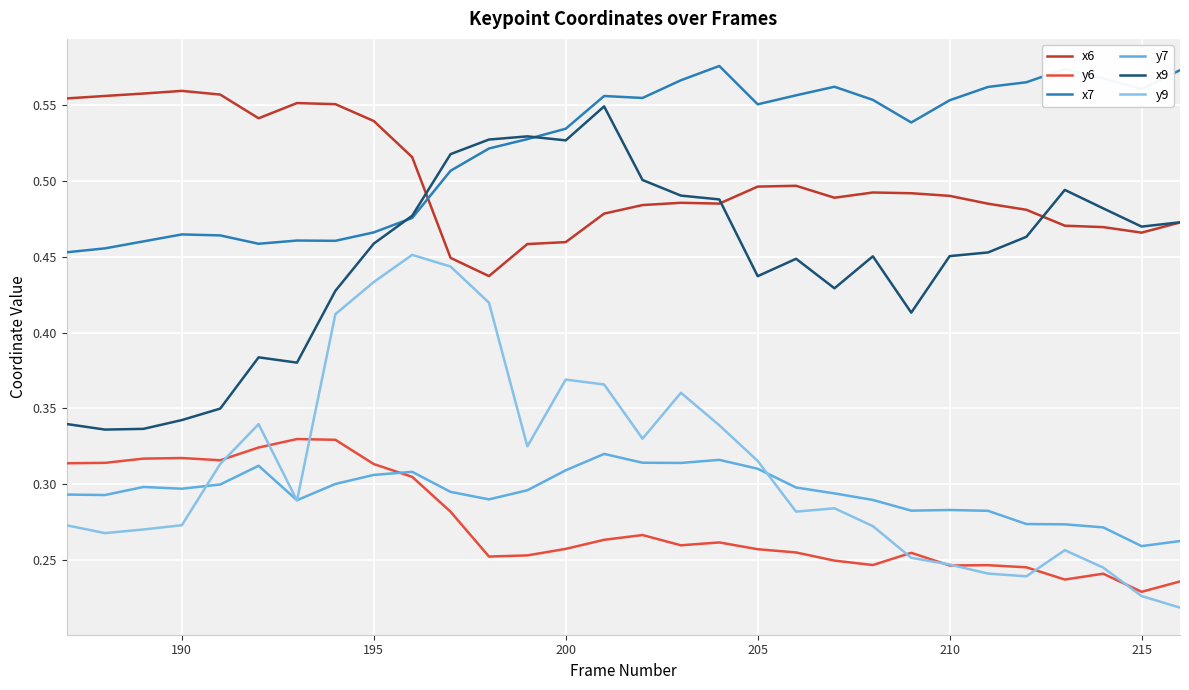

Which series has the largest total across all categories?

x7